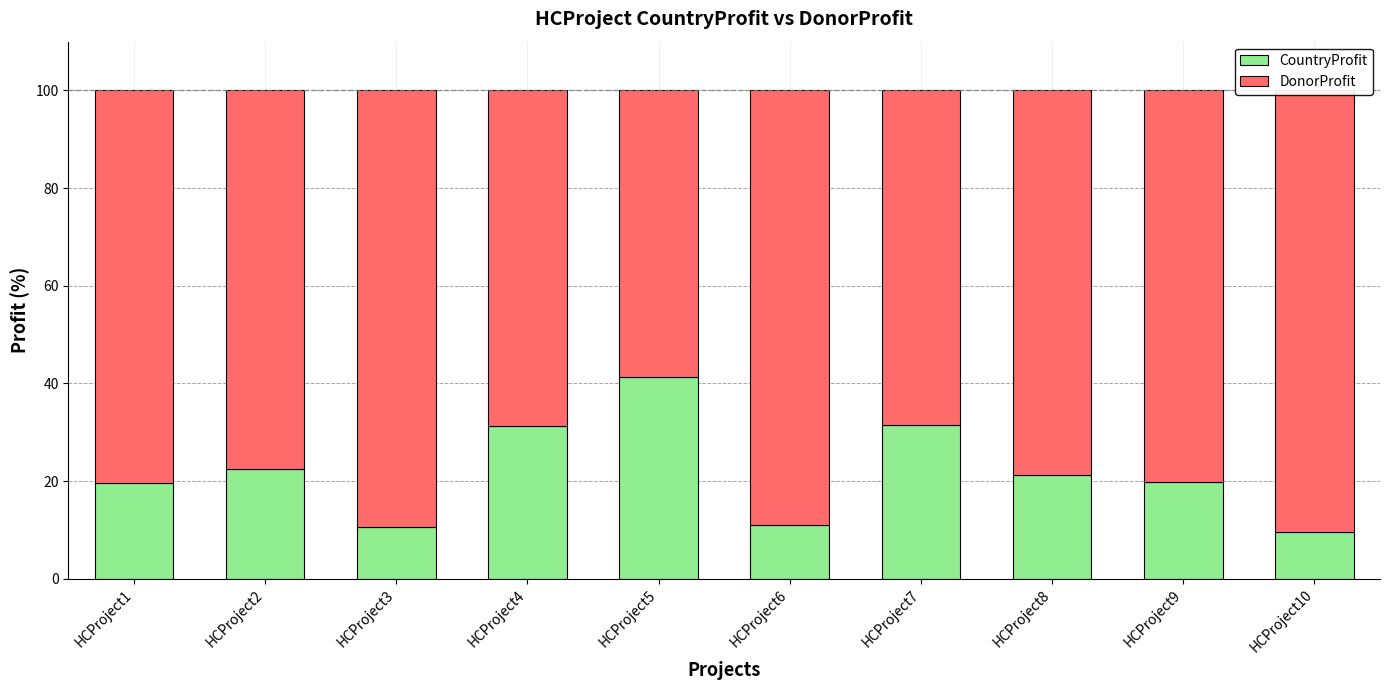

What is the lowest value of the CountryProfit series?

9.5